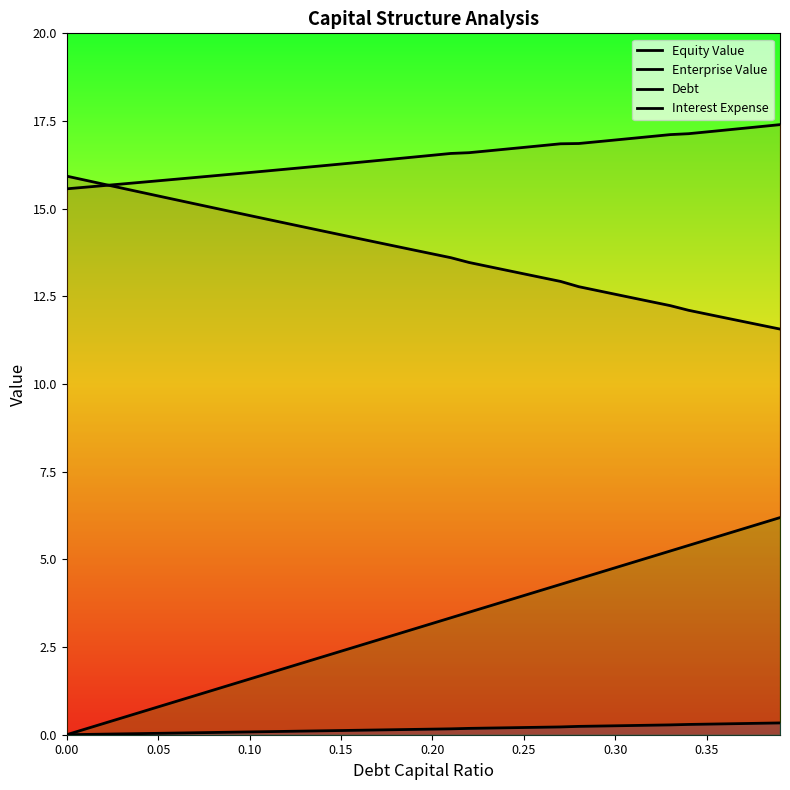

What is the difference between the second highest and minimum values in the Equity Value series?

4.2